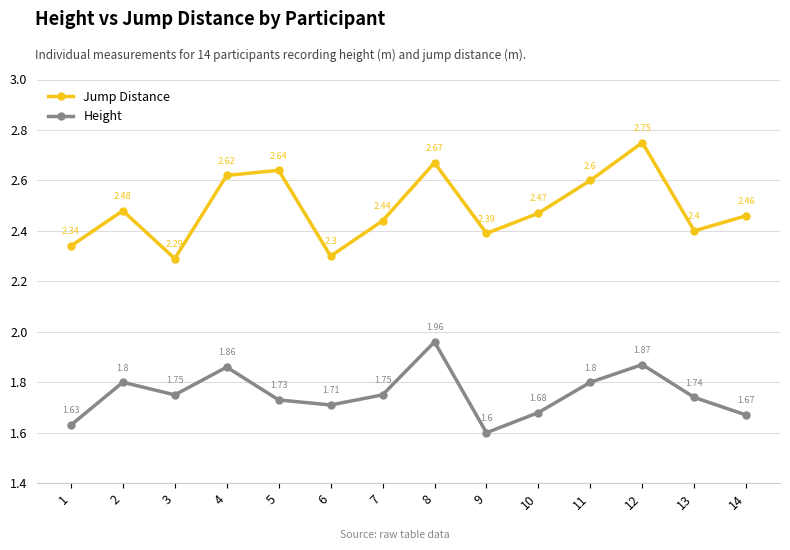

True or false: Jump Distance and Height intersect in this chart.

False